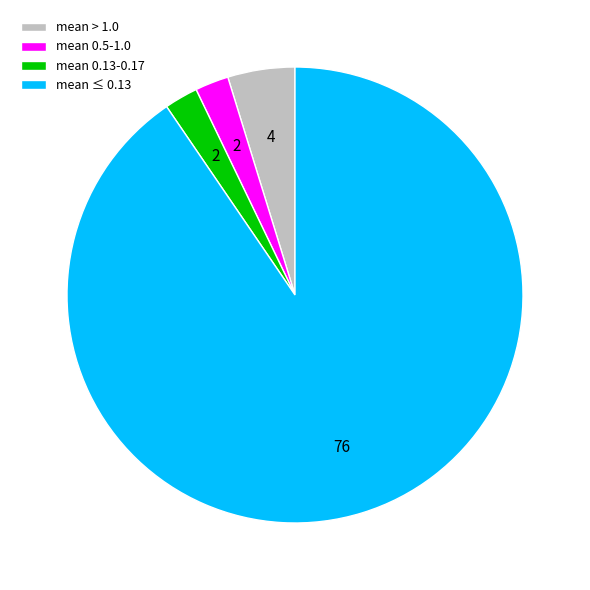

Count the number of slices in the pie.

4